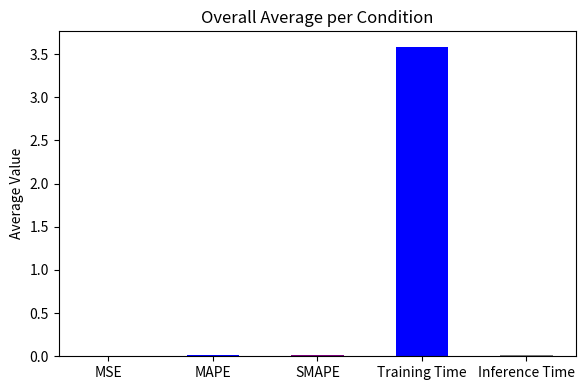

What is the greatest value displayed?

3.6